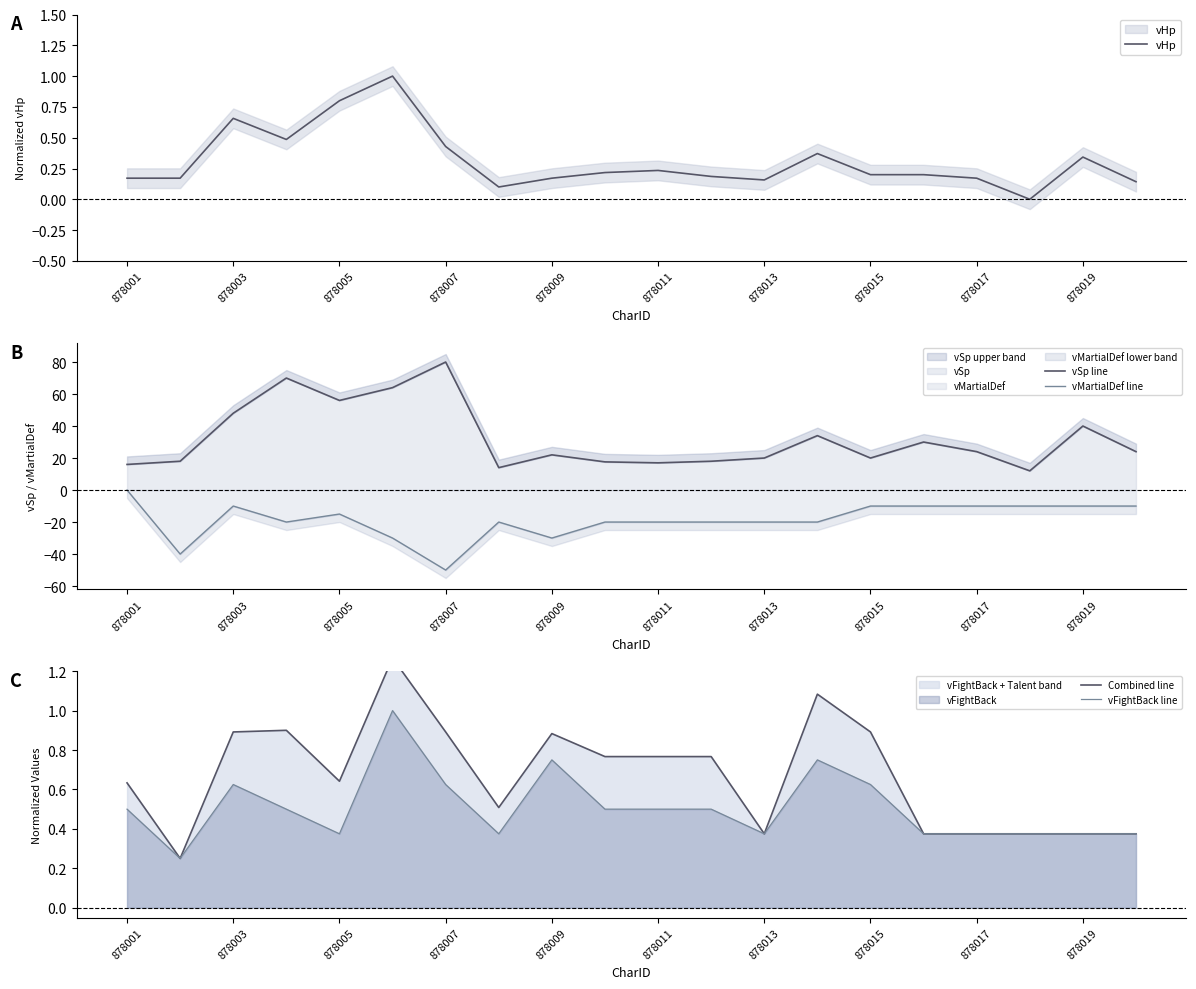

Is it true that vMartialDef equals -18 at 878019?

False